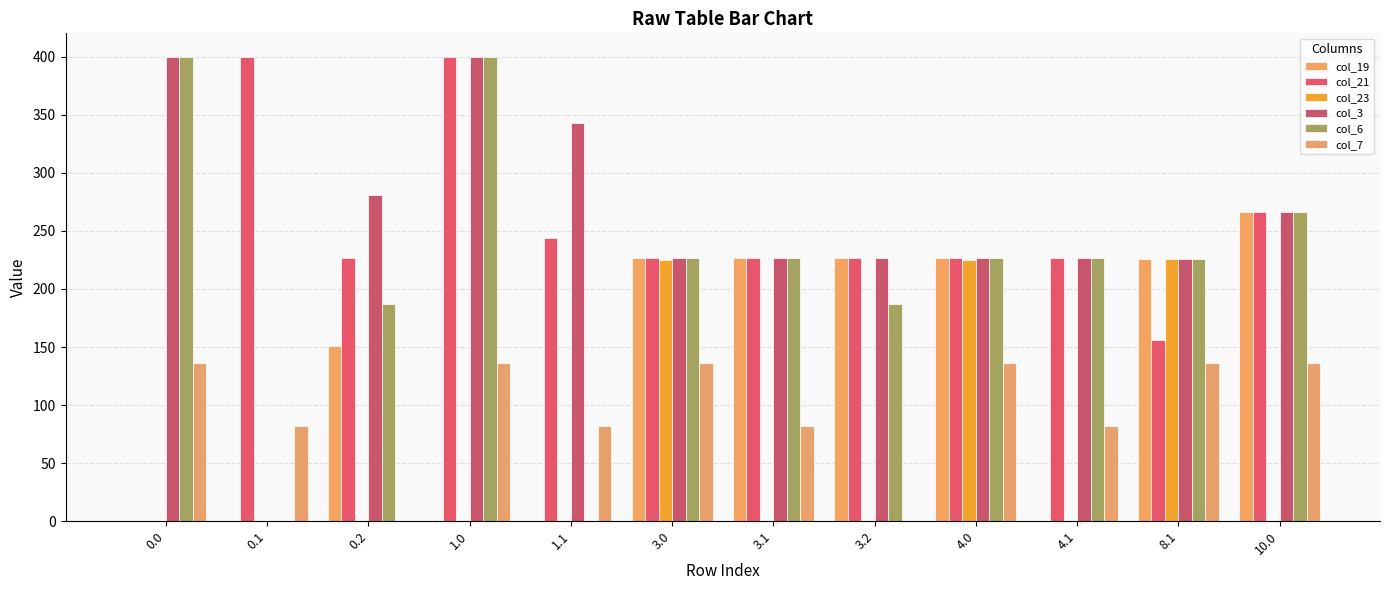

Which series has the largest range (max minus min)?

col_21